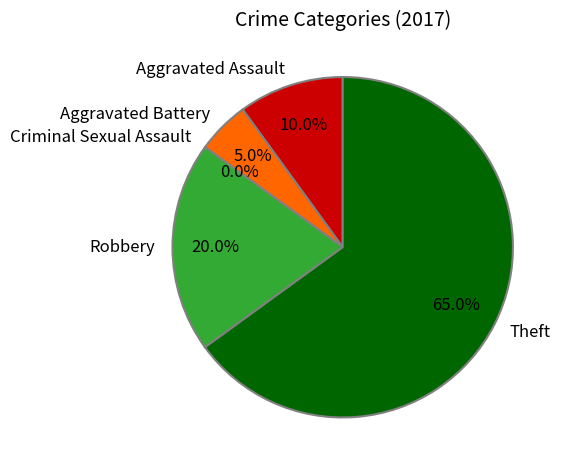

Which category has the smallest portion of the pie?

Criminal Sexual Assault